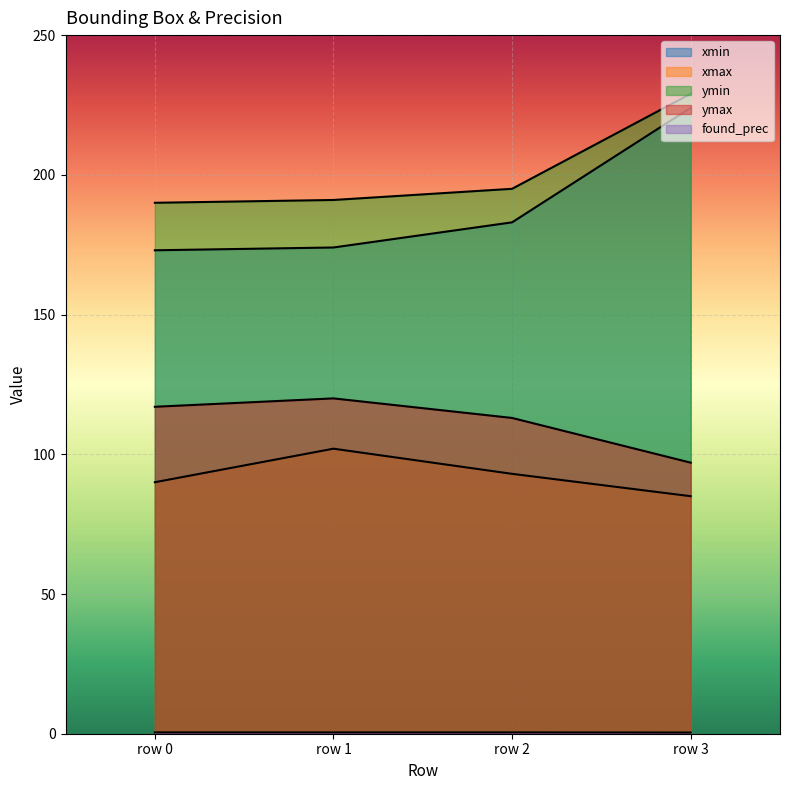

What is the value of the ymin point at the 2nd from the left?

191.0